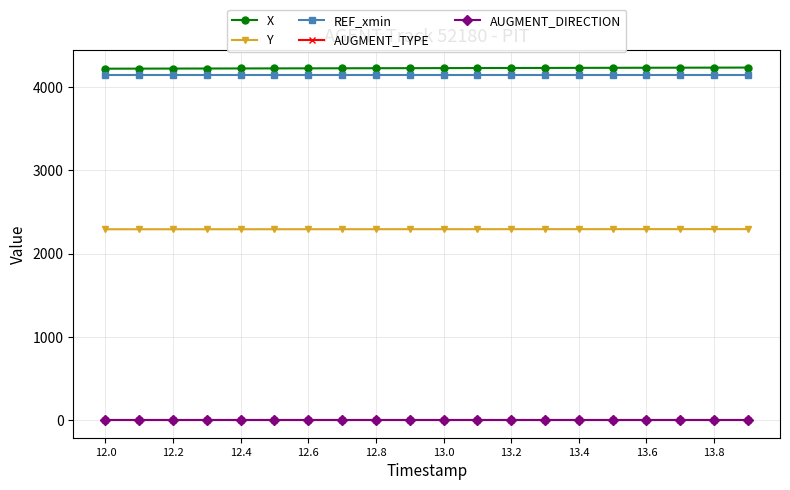

At how many categories does at least one series exceed 339?

20